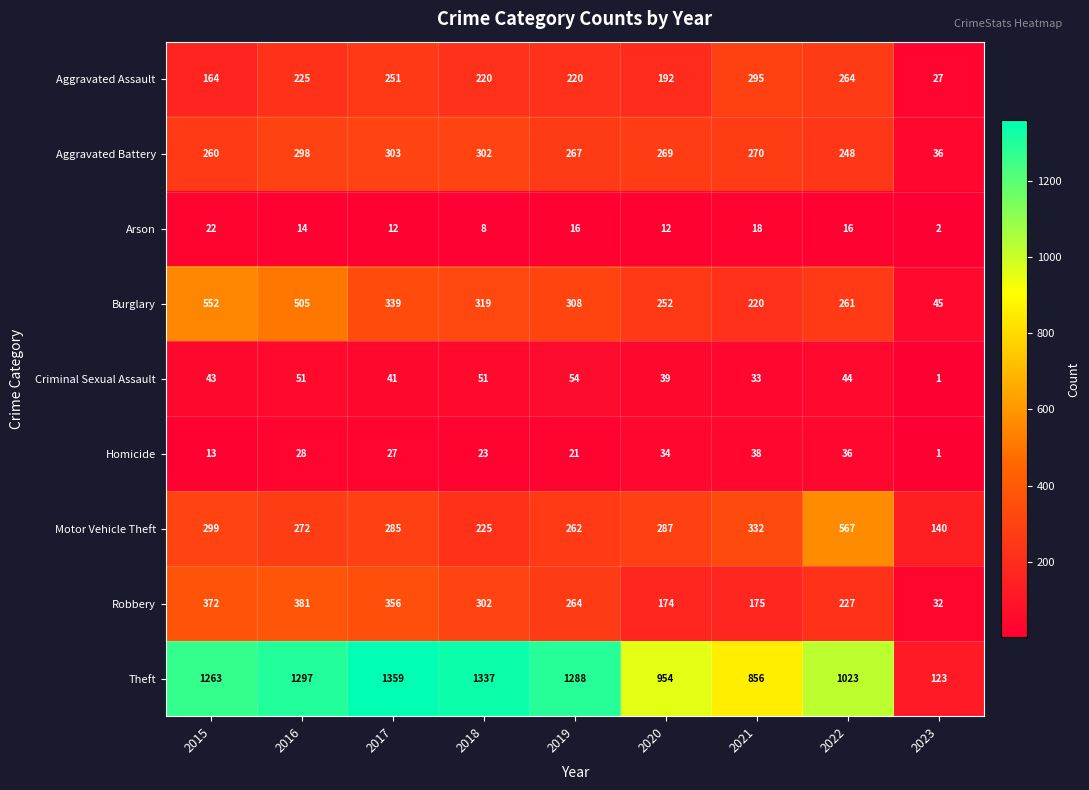

List the labels in order of Aggravated Battery value, largest first.

2017, 2018, 2016, 2021, 2020, 2019, 2015, 2022, 2023